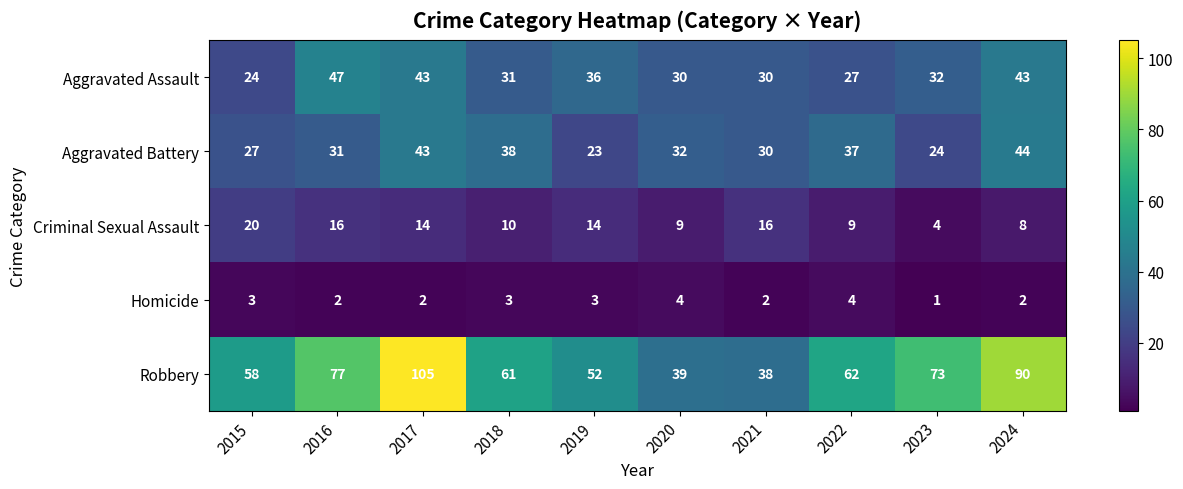

How many series are shown in this chart?

5